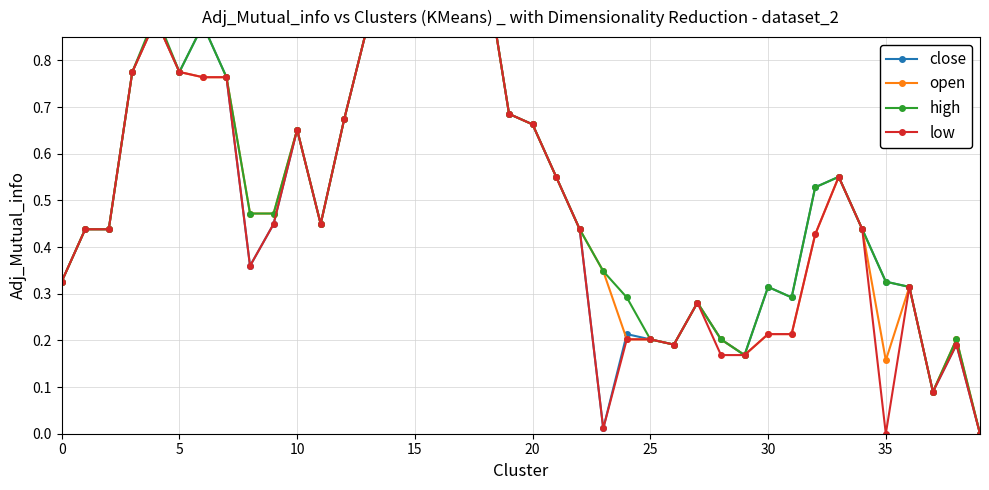

At which category is the sum across all series the highest?

18